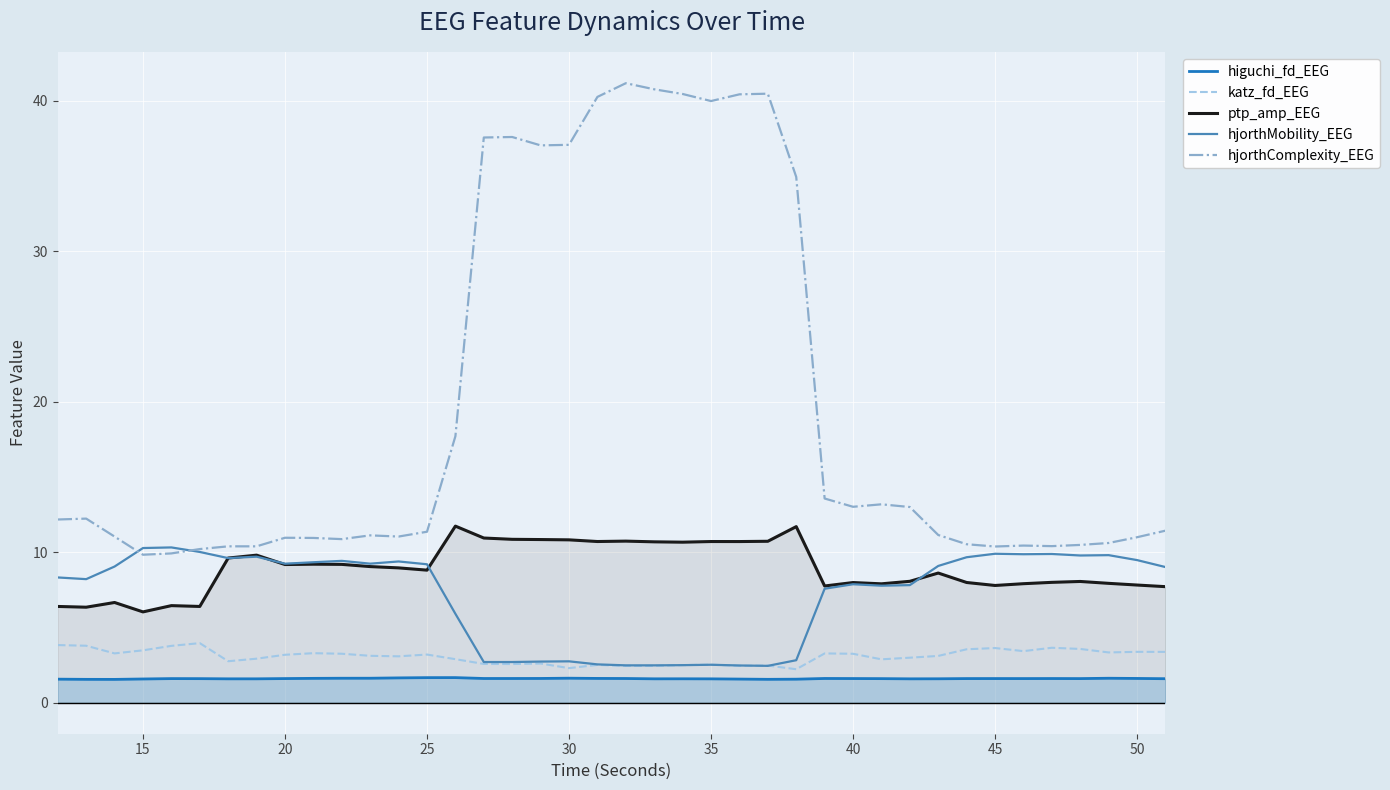

What is the difference between the maximum and minimum values in the higuchi_fd_EEG series?

0.1